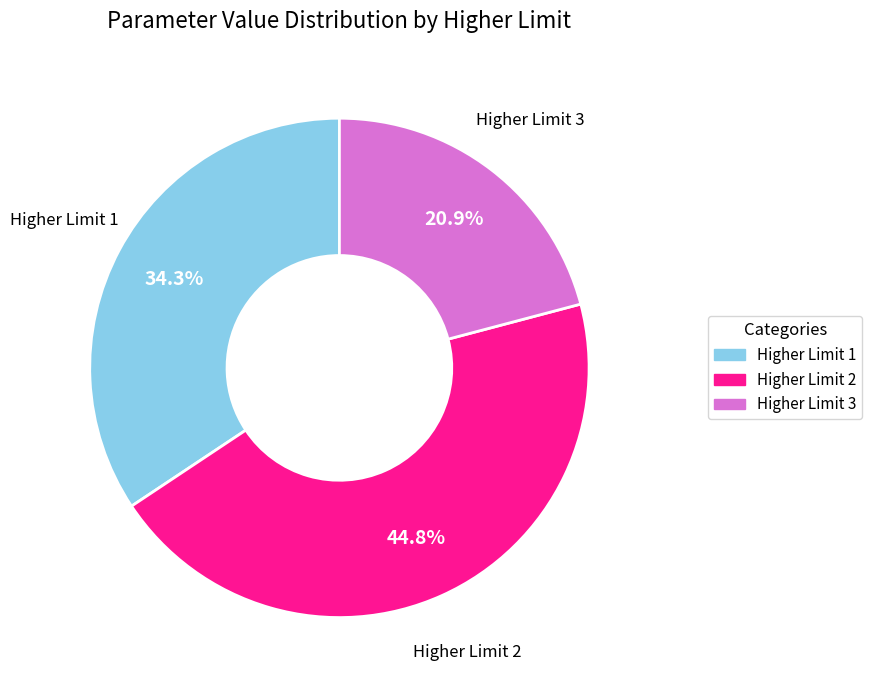

Does any single category account for the majority?

No